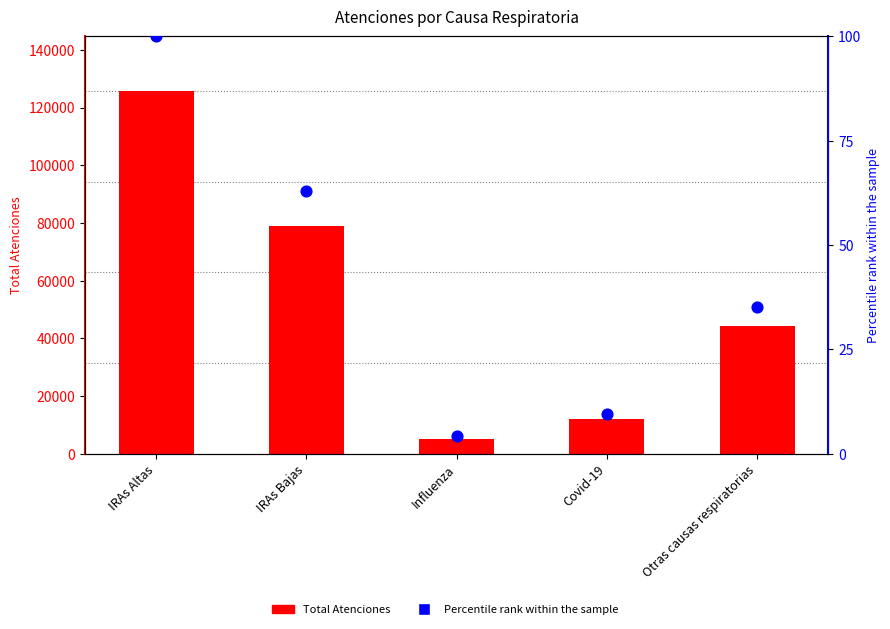

At which category is the sum across all series the highest?

IRAs Altas